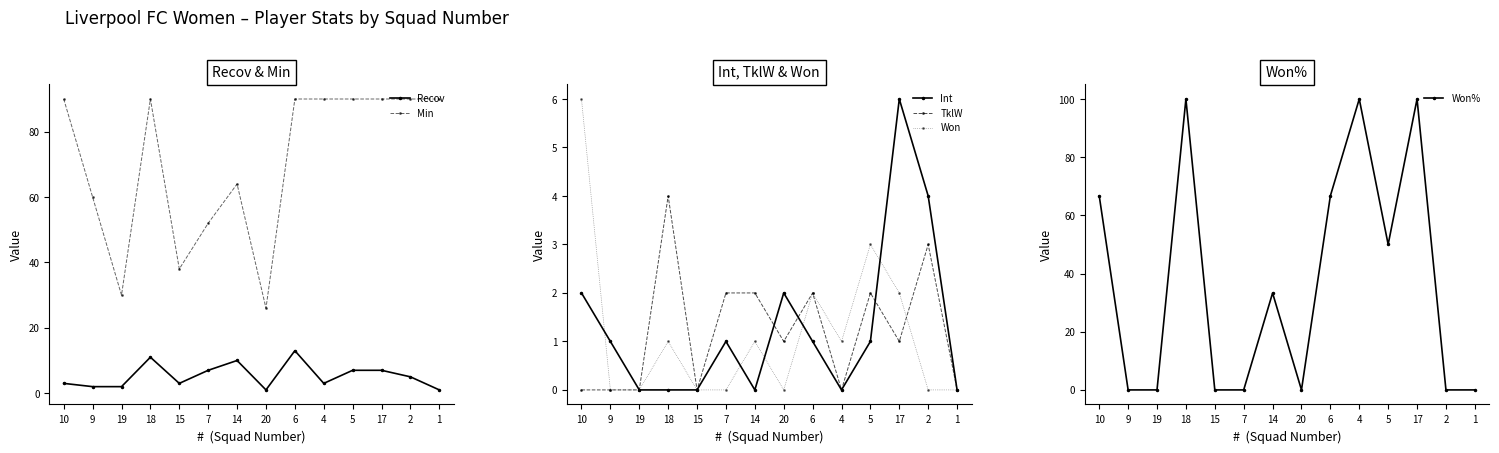

What is the label of the 13th point from the left?

2